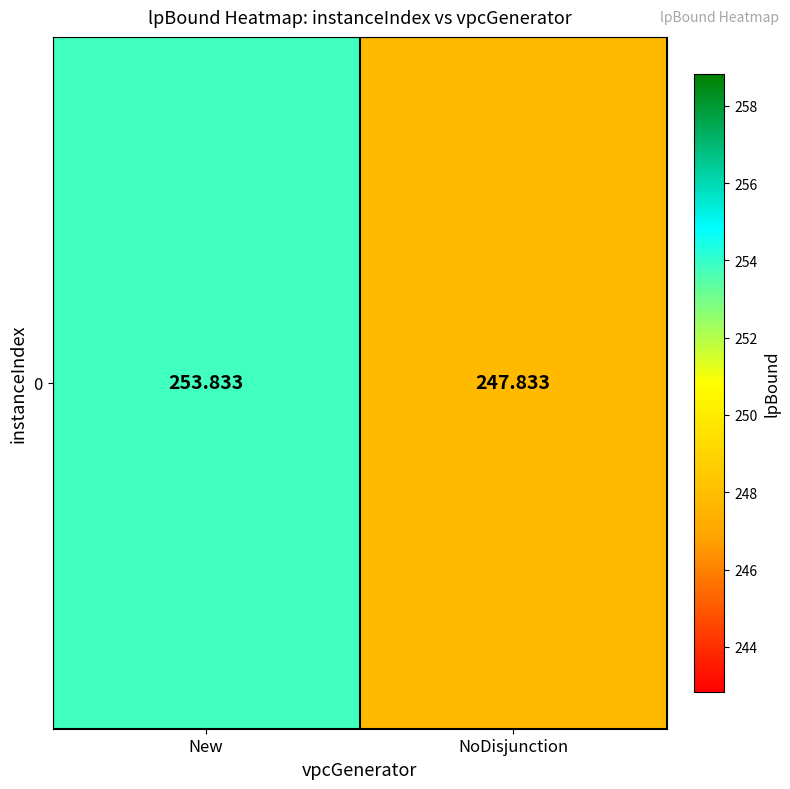

Rank the categories by value from highest to lowest.

New, NoDisjunction